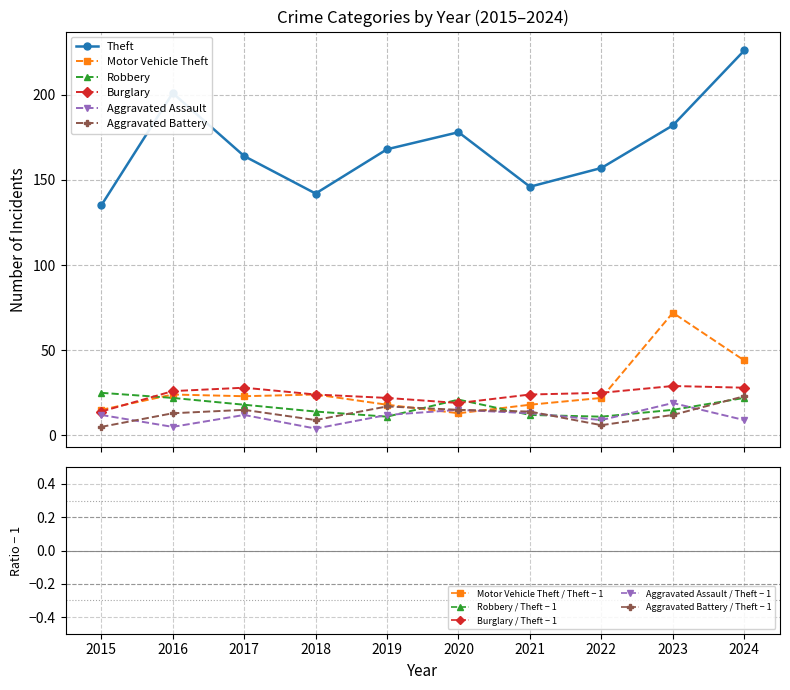

What is the lowest value of the Theft series?

135